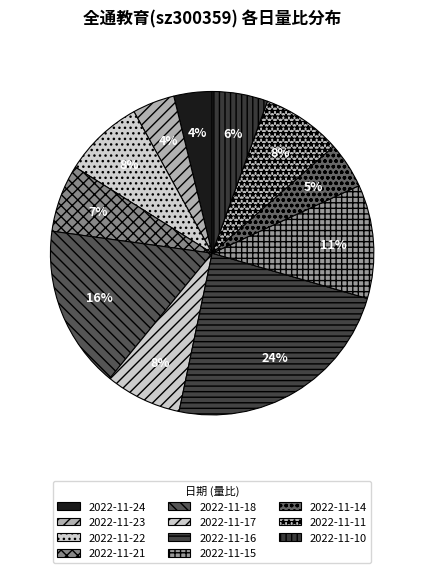

How many slices are in this pie chart?

11